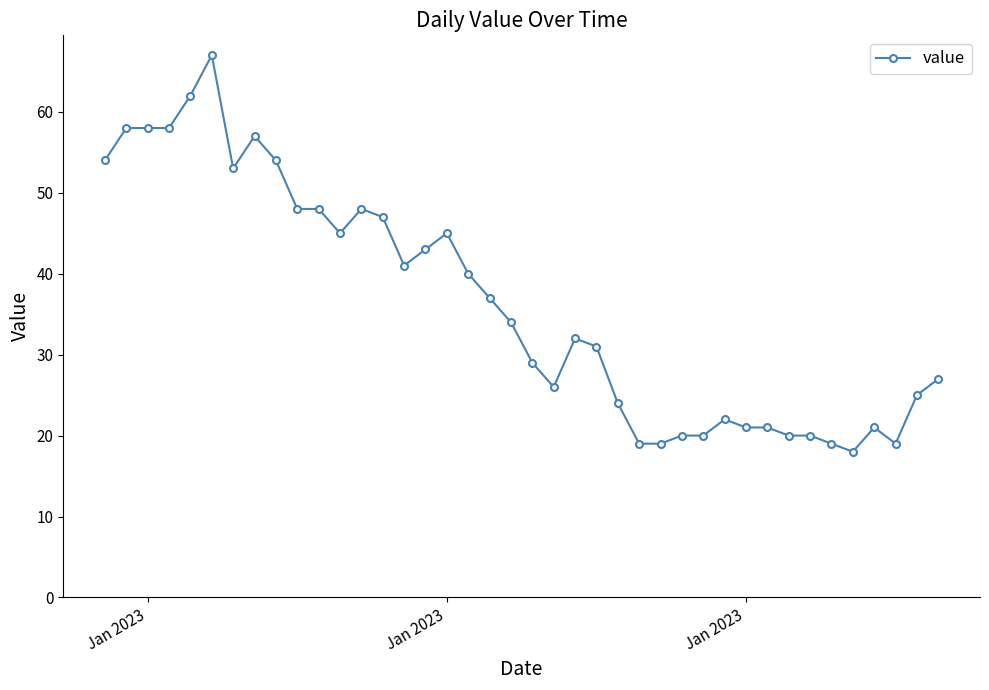

True or false: the data has more than 1 interior local peaks.

True